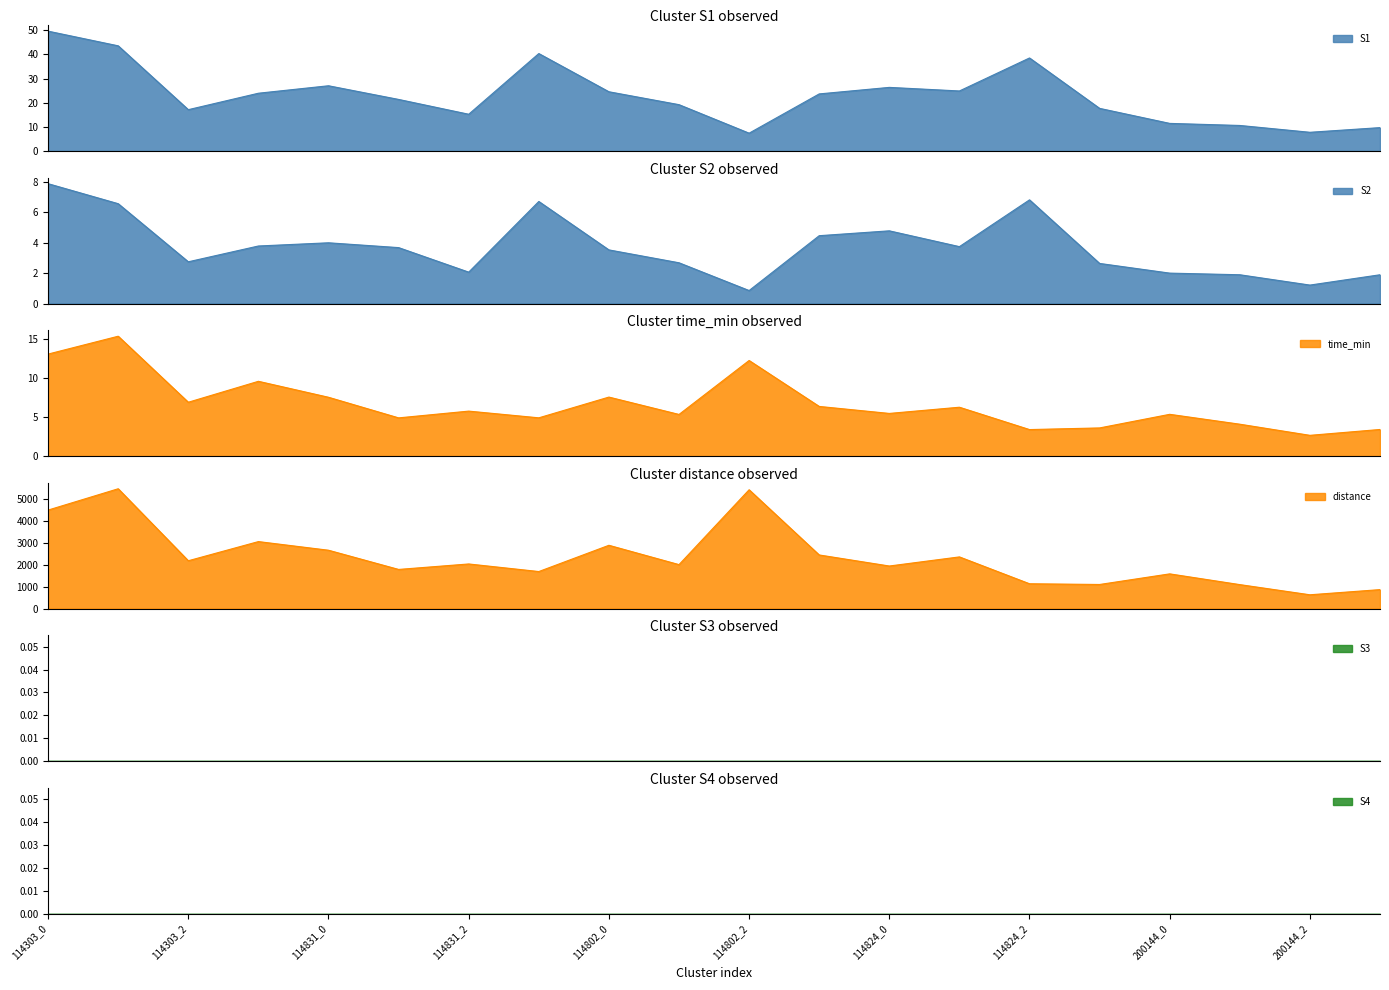

What is the difference between the highest and lowest values at 114824_3?

1034.5